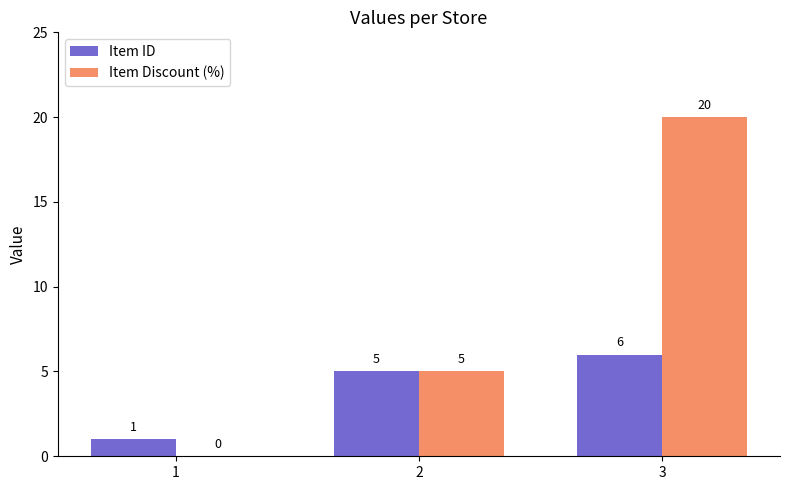

How many groups of bars are there?

3